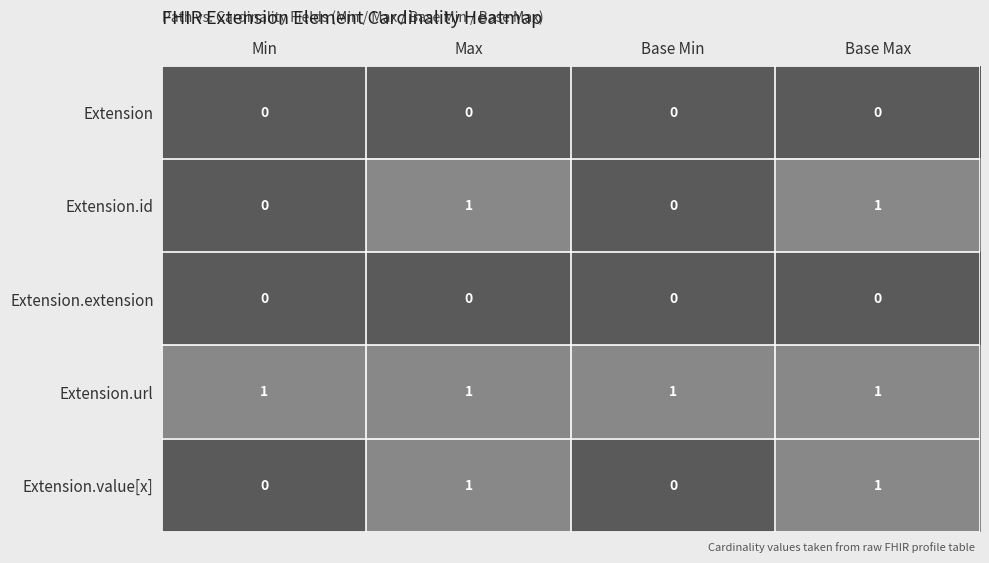

Count the Extension.id values in the range 0 to 1.

4